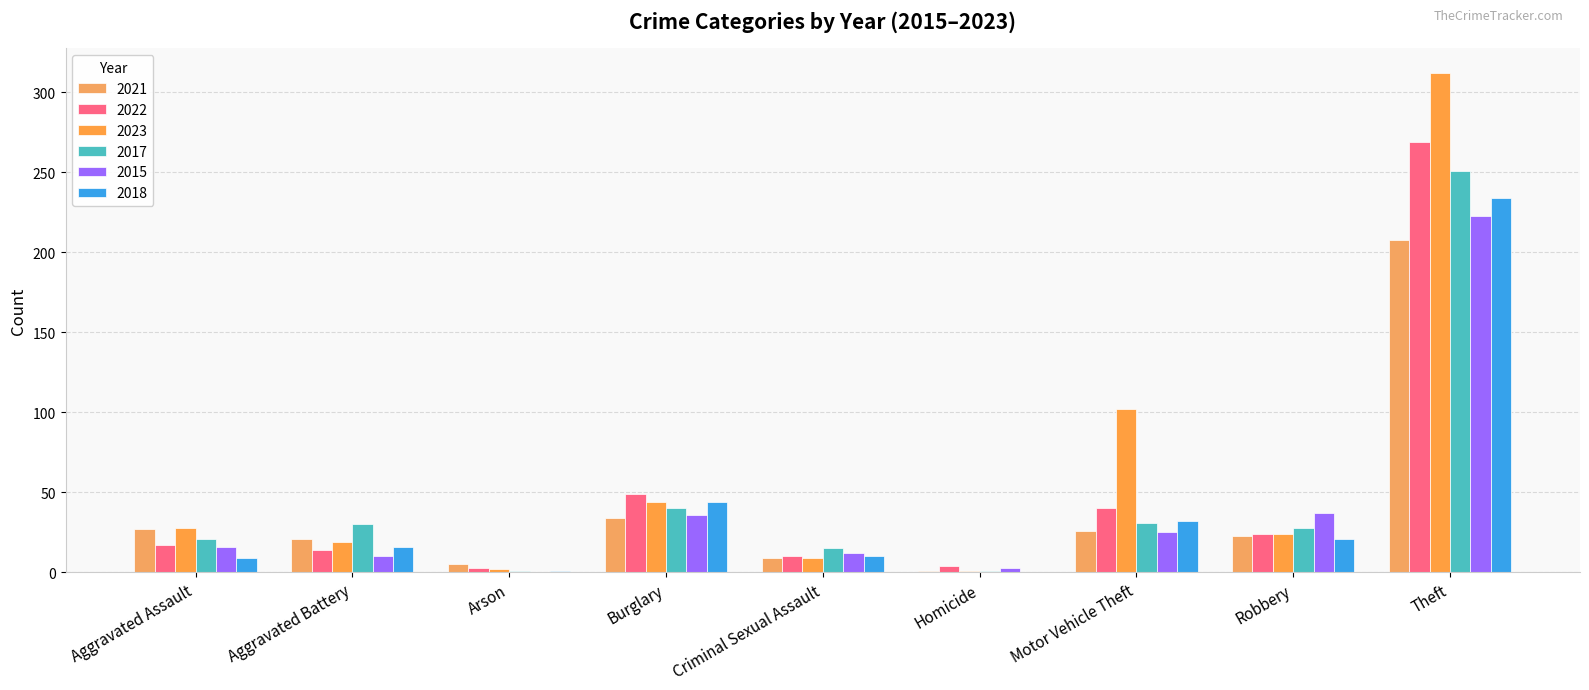

Rank the series by their maximum value, from highest to lowest.

2023, 2022, 2017, 2018, 2015, 2021